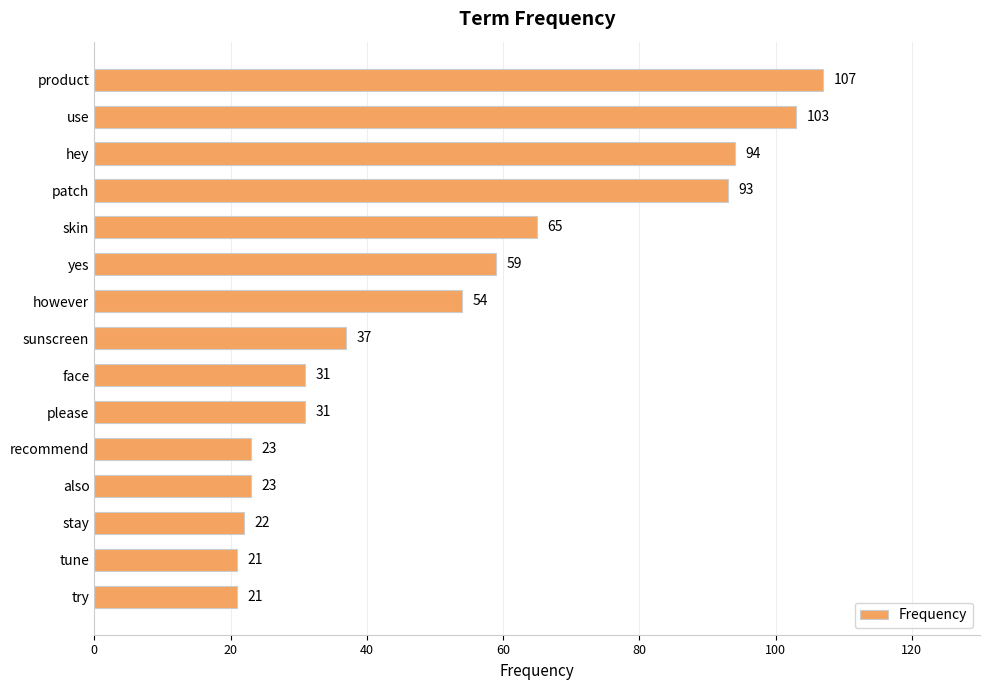

Is it true that the value at hey is 94?

True